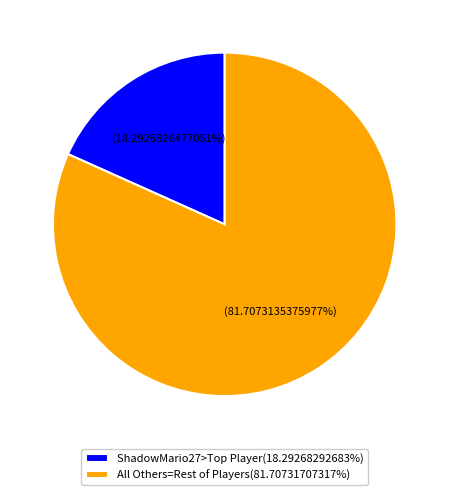

Is All Others=Rest of Players(81.70731707317%) the majority of the pie?

Yes